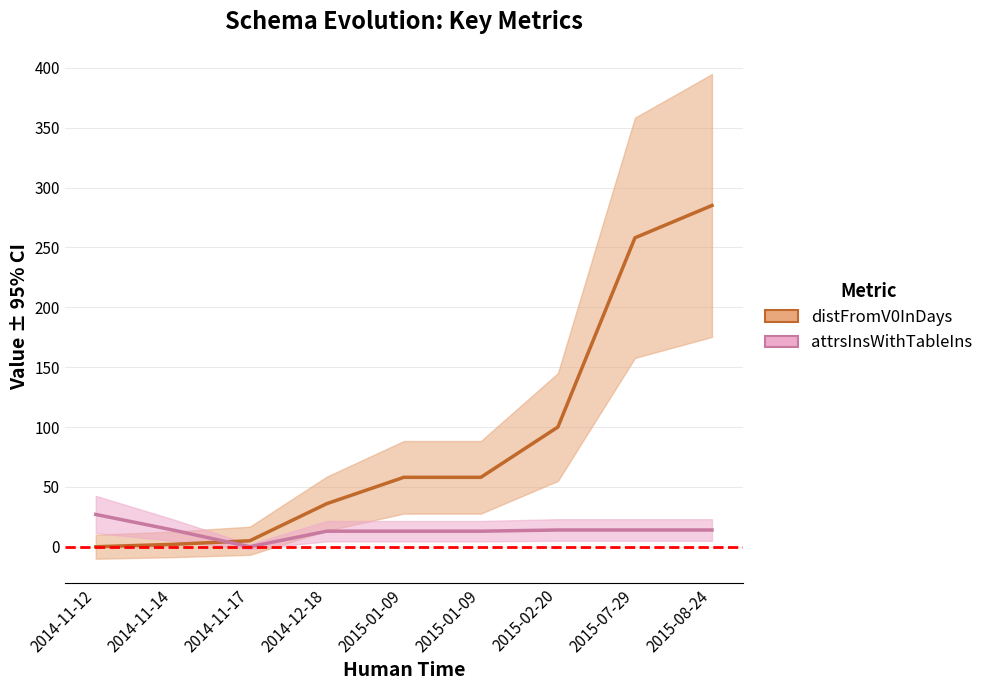

Rank the series by their maximum value, from lowest to highest.

attrsInsWithTableIns, distFromV0InDays